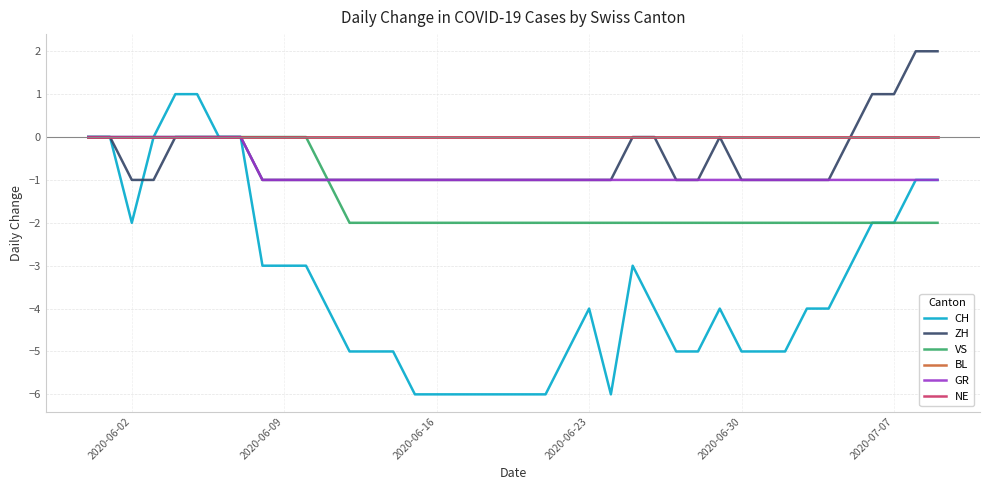

Does the chart display data point markers on the line(s)?

No